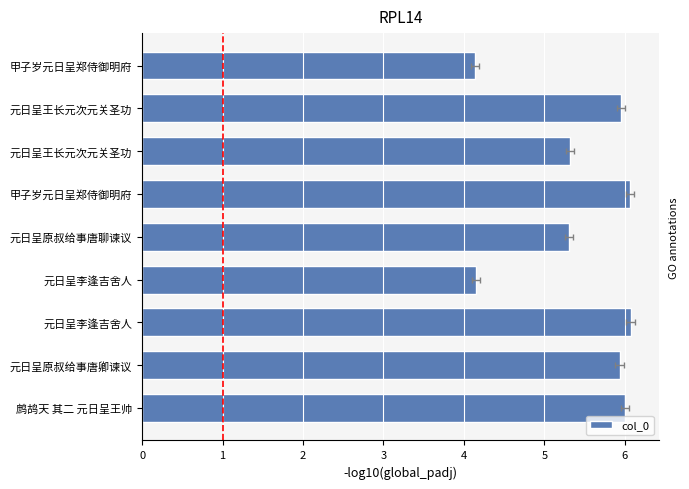

What is the maximum value shown in the chart?

6.1